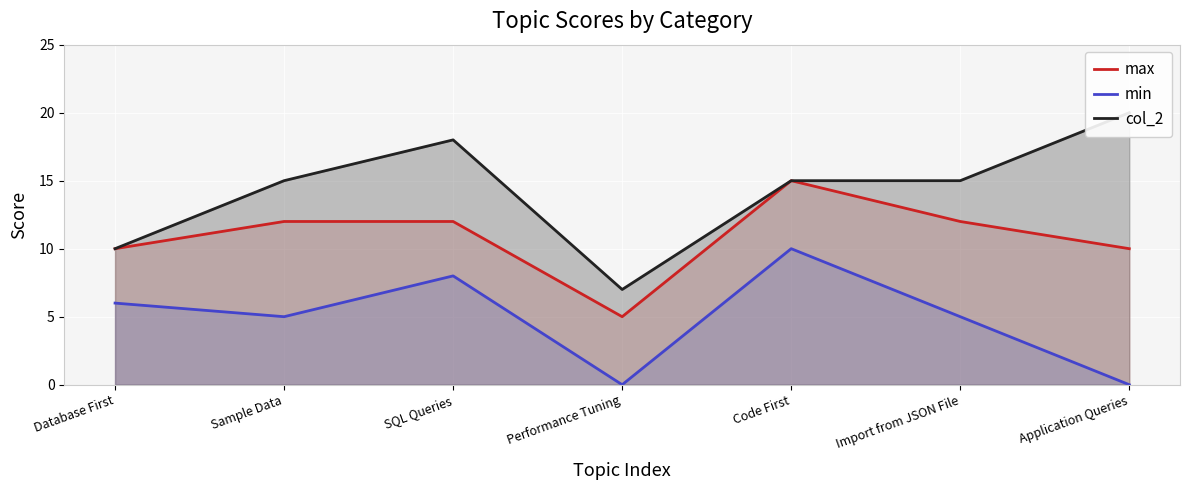

How many lines are shown in the chart?

3